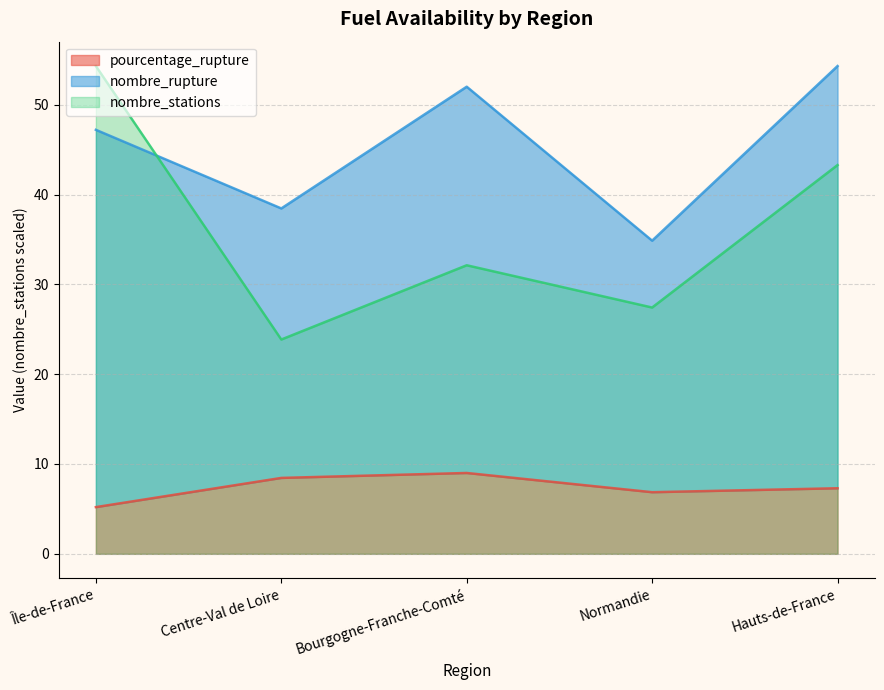

At which category does pourcentage_rupture reach its first local peak?

Bourgogne-Franche-Comté